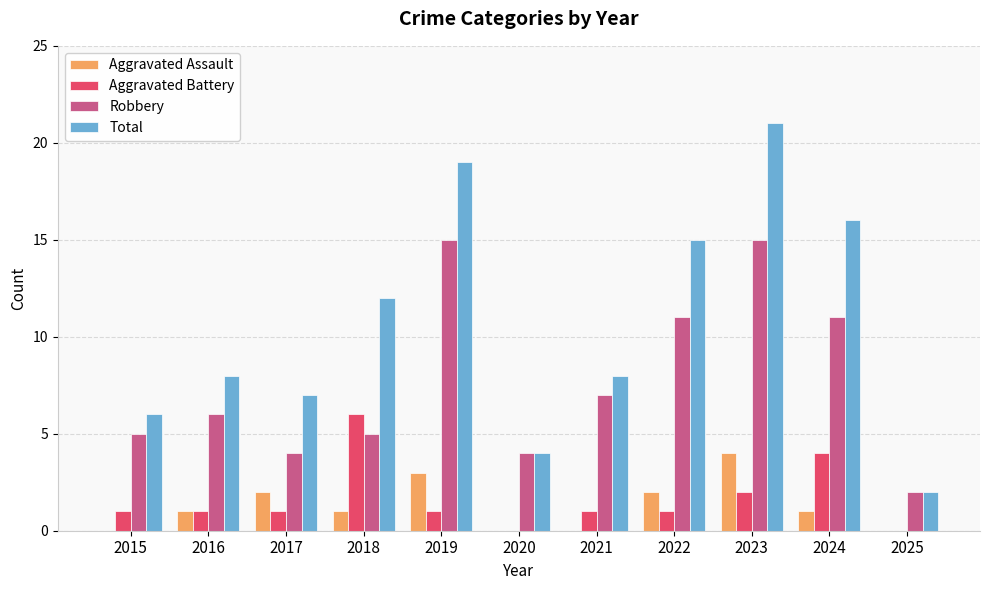

The Aggravated Battery series shows 1 at 2015. True or false?

True